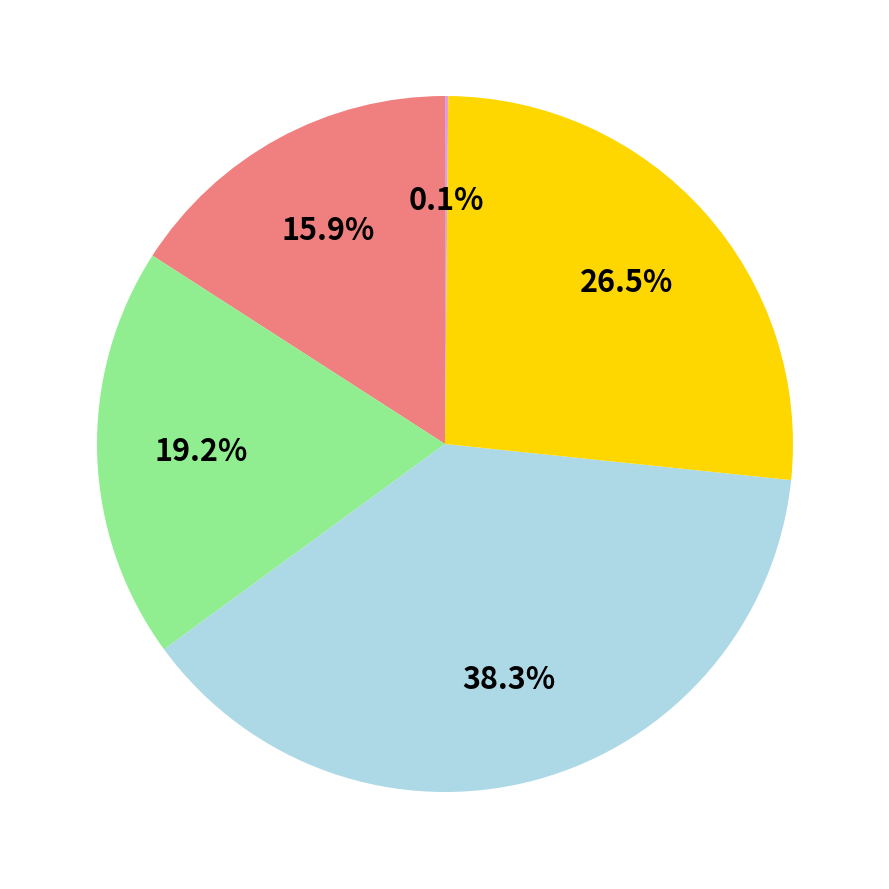

Is there any slice that represents more than half of the pie?

No